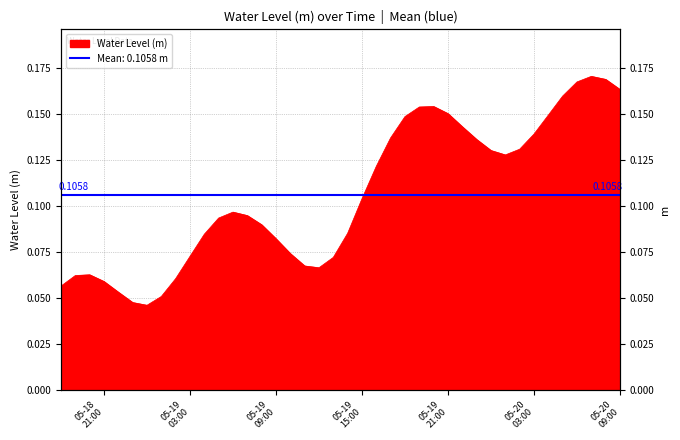

What is the label of the 14th point from the right?

2025-05-19 20:00:00